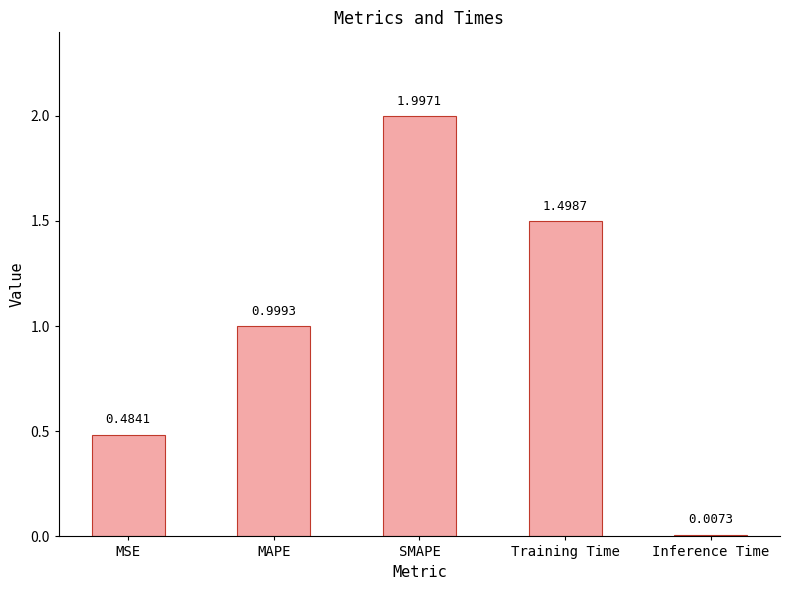

What is the maximum value shown in the chart?

2.0